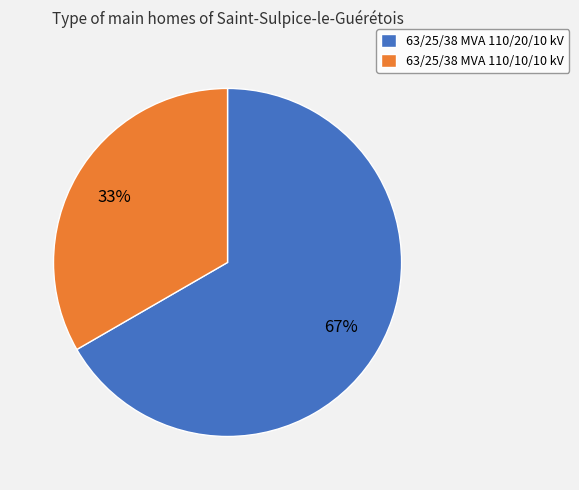

Do 63/25/38 MVA 110/10/10 kV and 63/25/38 MVA 110/20/10 kV together represent more than half of the pie?

Yes